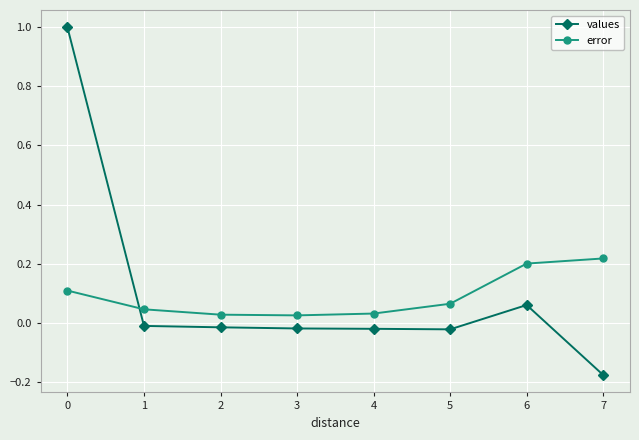

At how many categories does at least one series exceed 0?

8